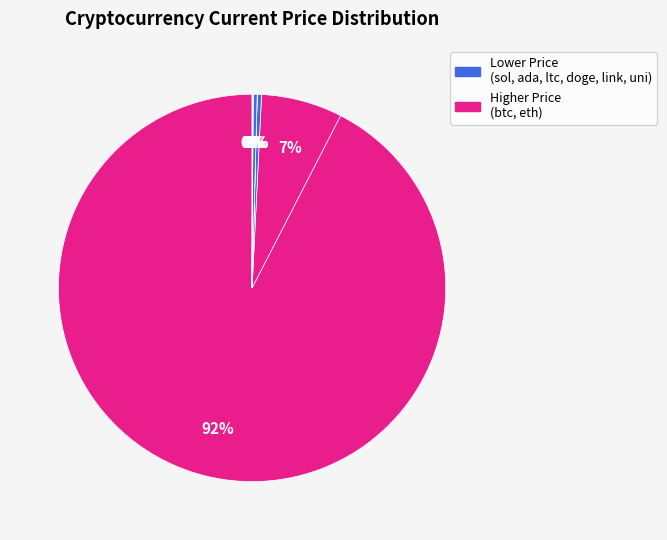

Which category accounts for the majority?

btc